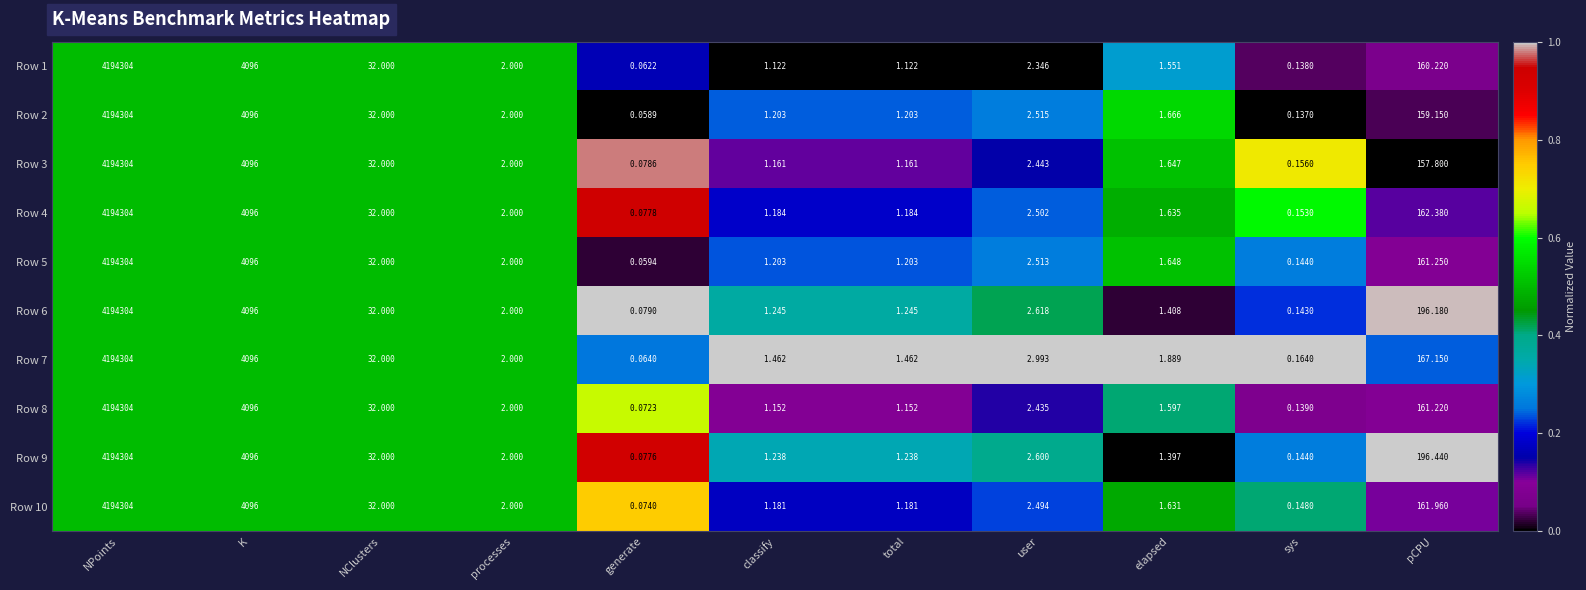

At which label does Row 9 first exceed 2?

NPoints